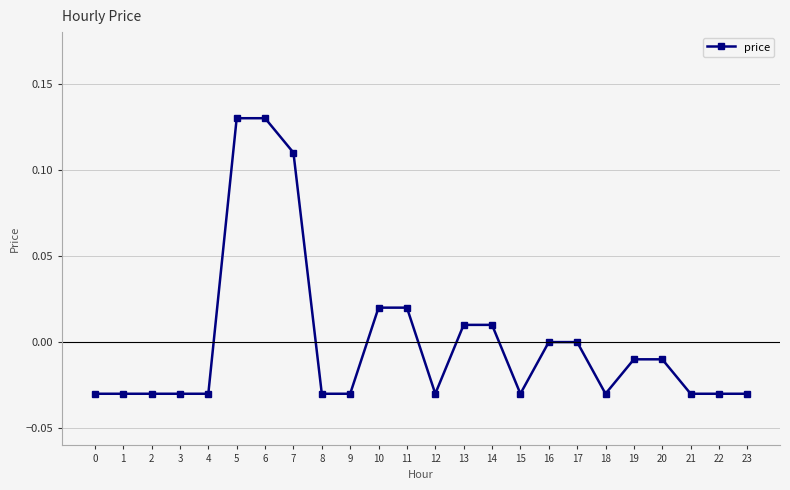

What is the change in value from 3 to 6?

+0.2